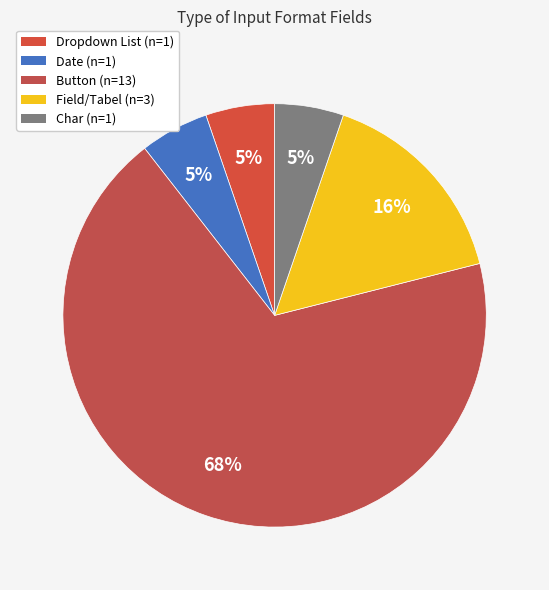

What is the largest slice in the pie chart?

Button